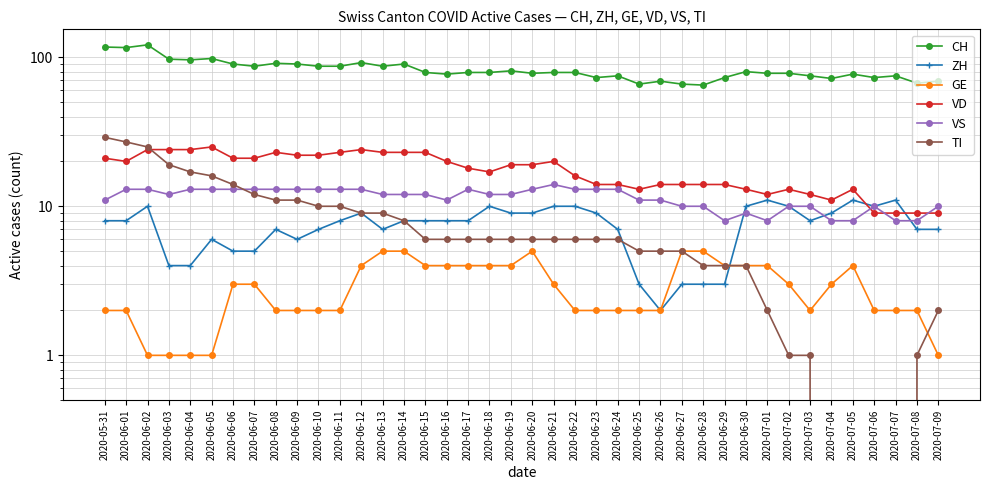

At which label does ZH first exceed 8?

2020-06-02